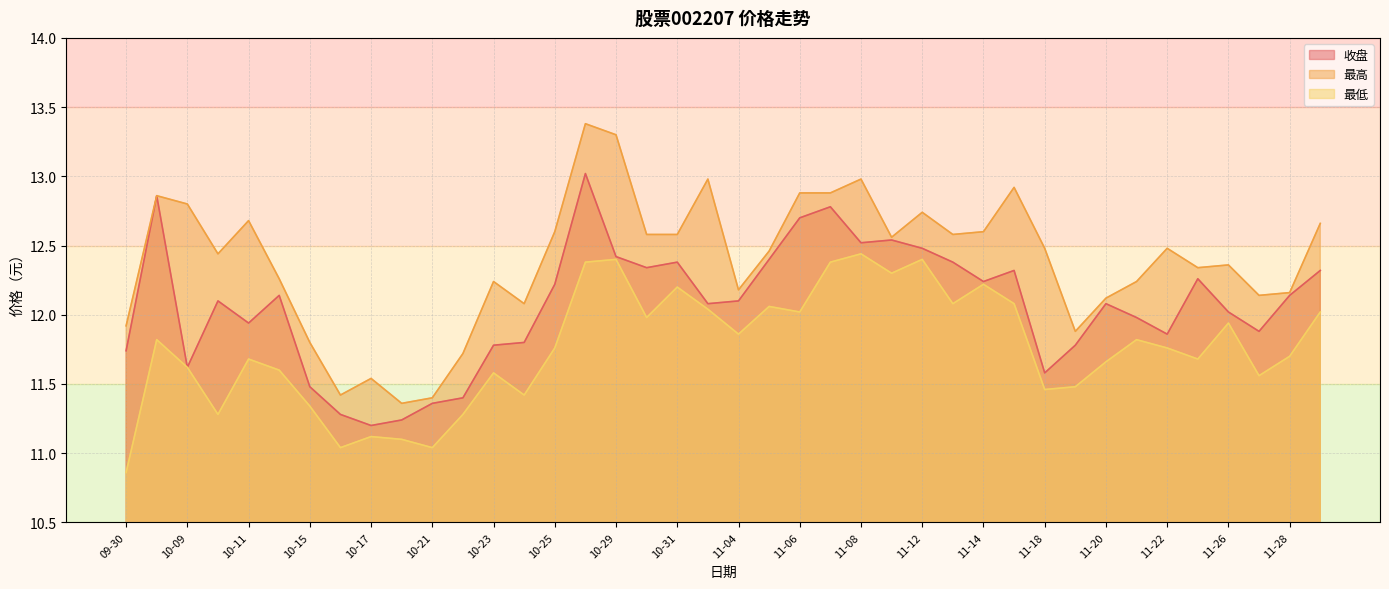

What is the spread (max minus min) of values at 11-15?

0.8